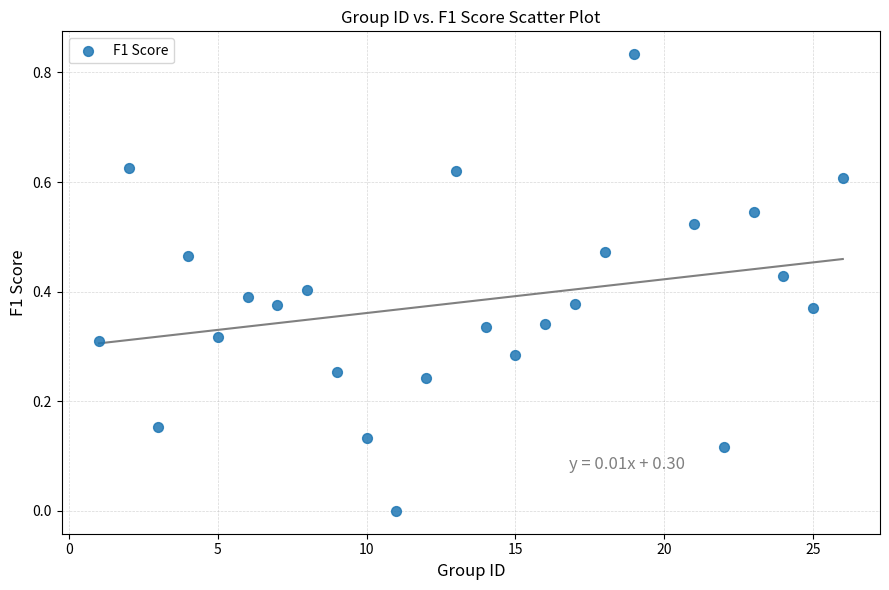

What is the range of X values (max minus min)?

25.0